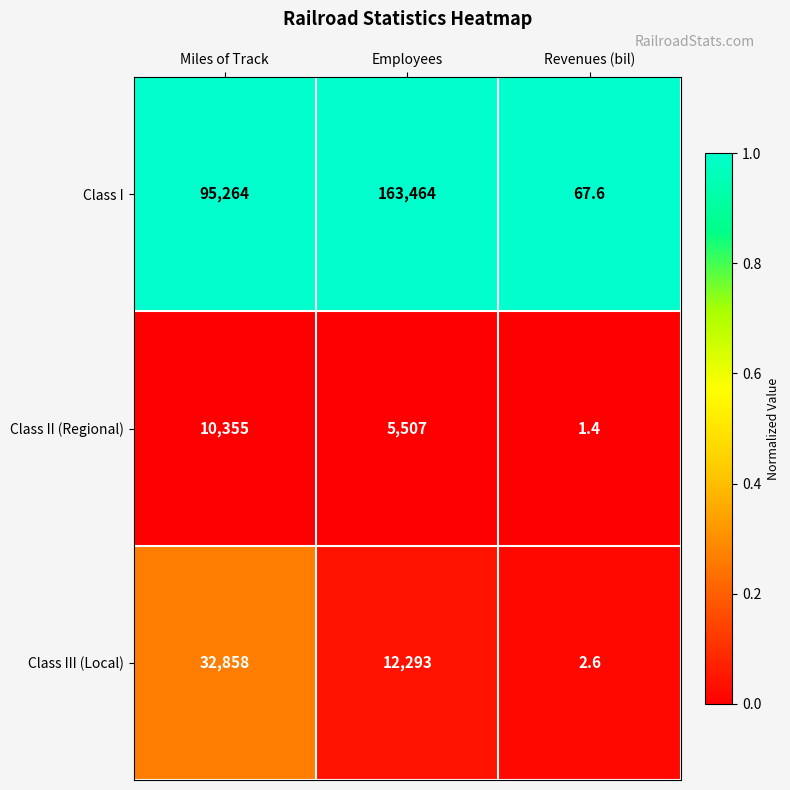

What is the total value across all series at Revenues (bil)?

71.6